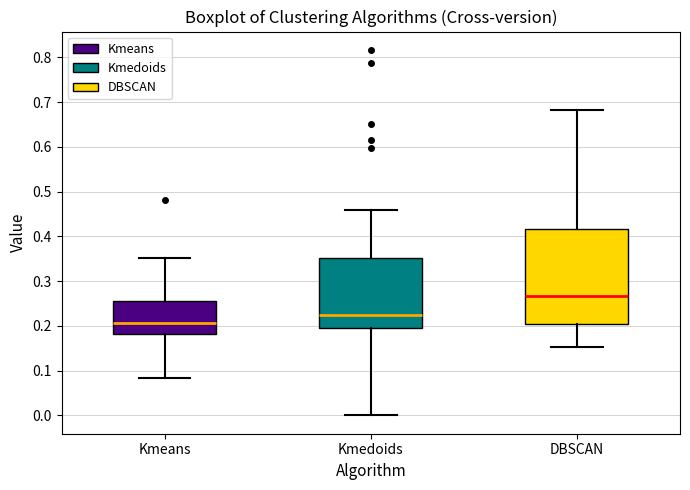

Where is the upper edge of the box for Kmedoids on the y-axis? The values are not printed on the chart, so give them approximately, as read against the axis.

0.35